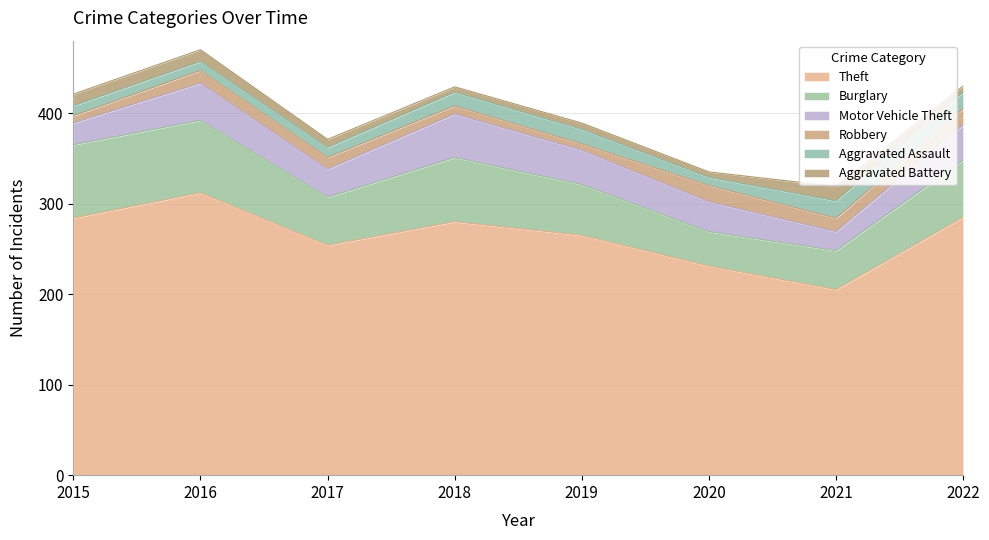

What is the value of the Aggravated Battery point at the 5th from the left?

7